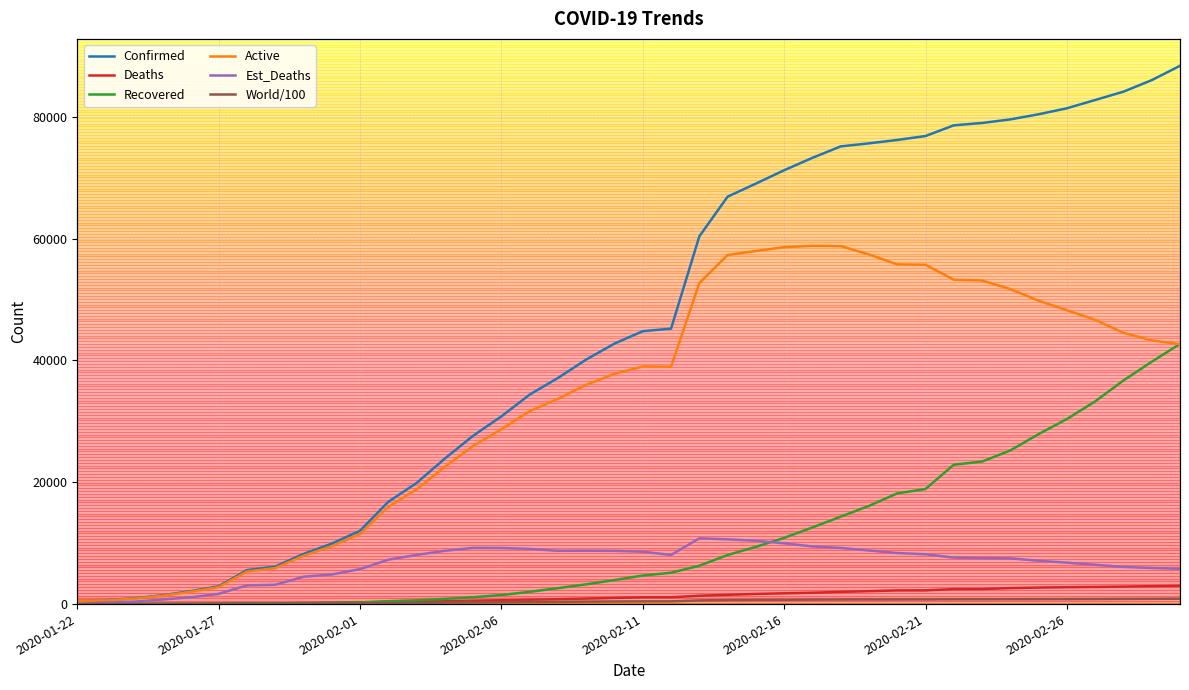

What position from the right is 33?

7